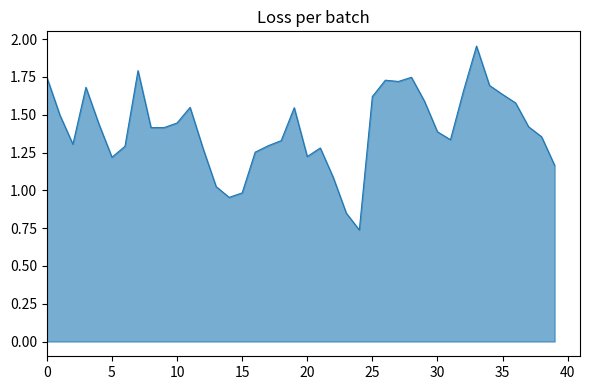

How many categories are shown in the chart?

40